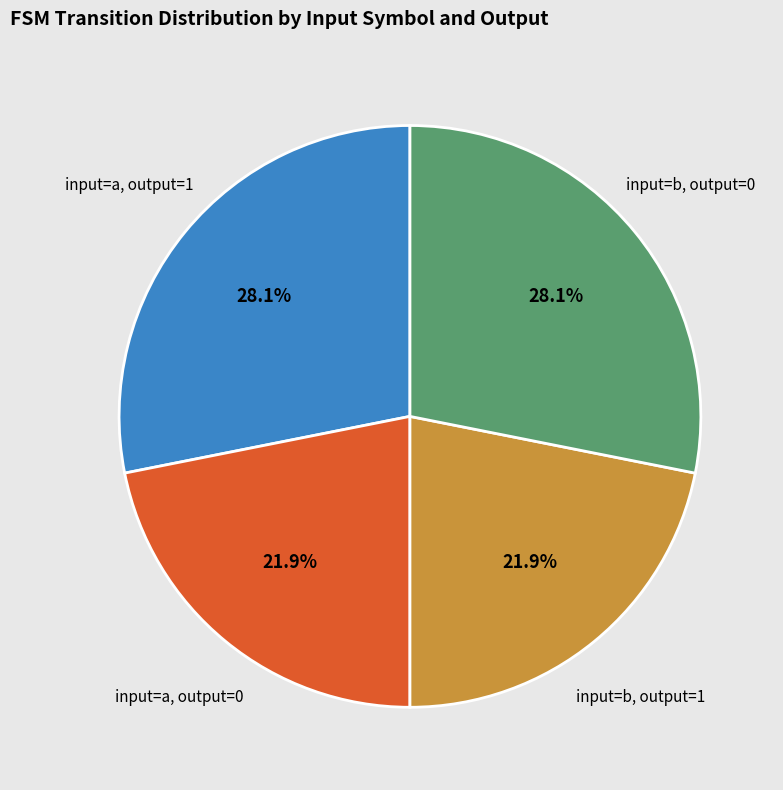

Does any single category account for the majority?

No